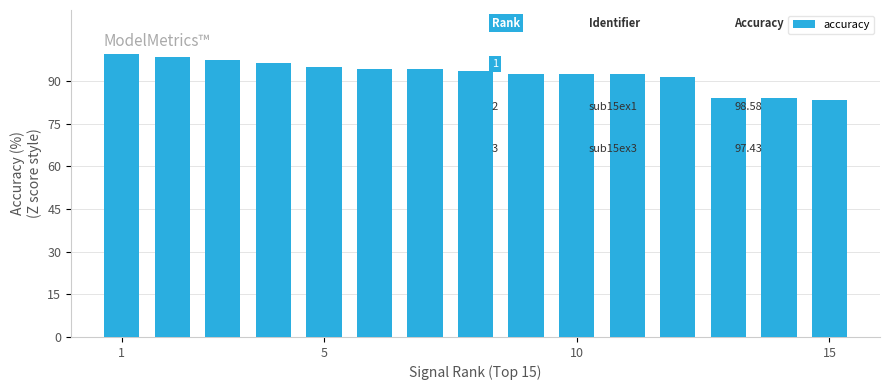

What is the average value?

92.6